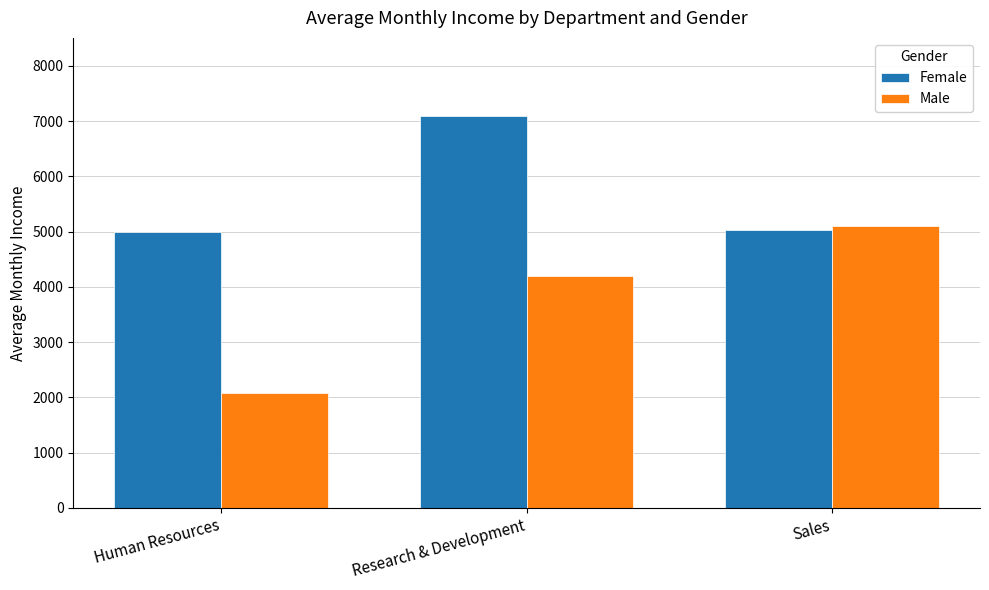

Rank the series by their average value, from lowest to highest.

Male, Female